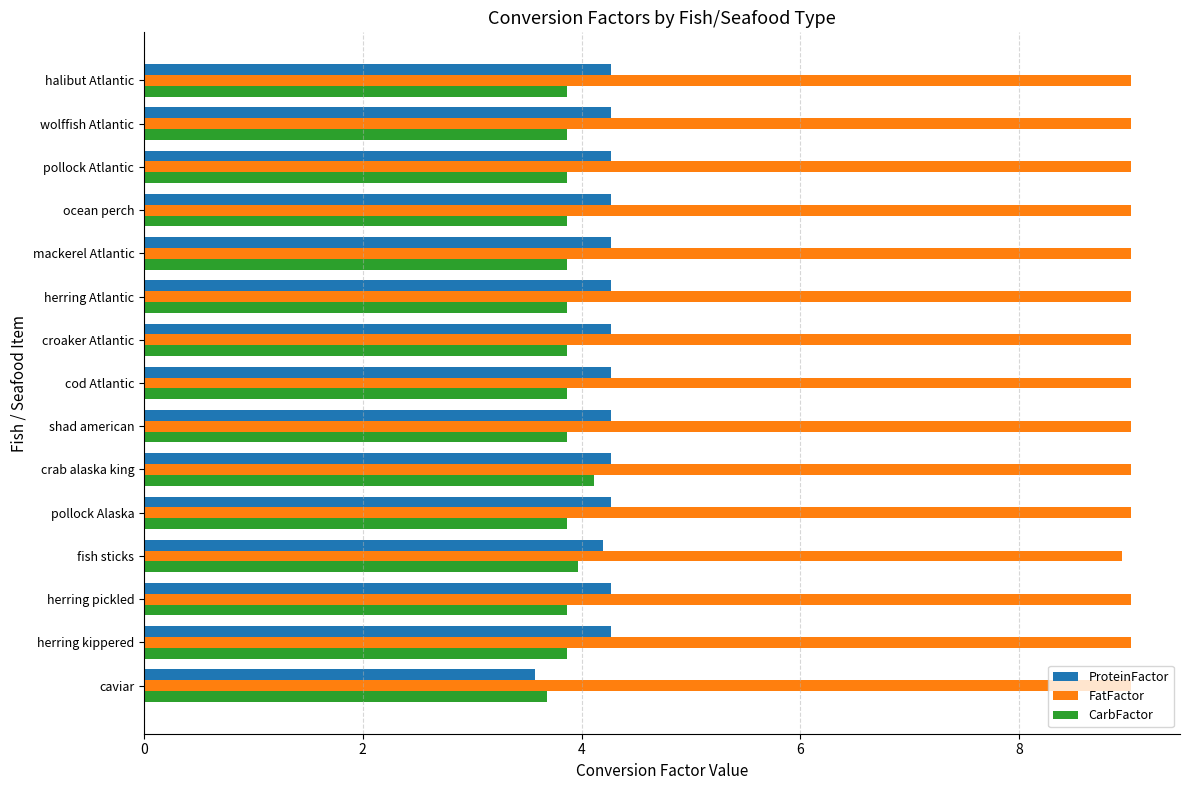

What is the total value across all series at caviar?

16.3